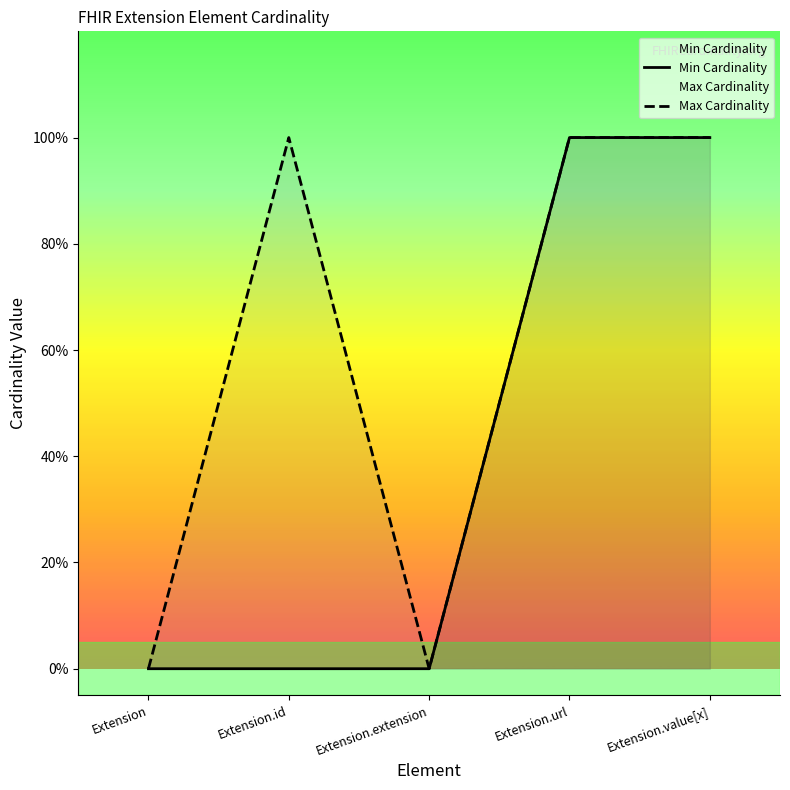

Reading left to right, what are all the values shown in this chart?

Min Cardinality: Extension=0	Extension.id=0	Extension.extension=0	Extension.url=1	Extension.value[x]=1
Max Cardinality: Extension=0	Extension.id=1	Extension.extension=0	Extension.url=1	Extension.value[x]=1